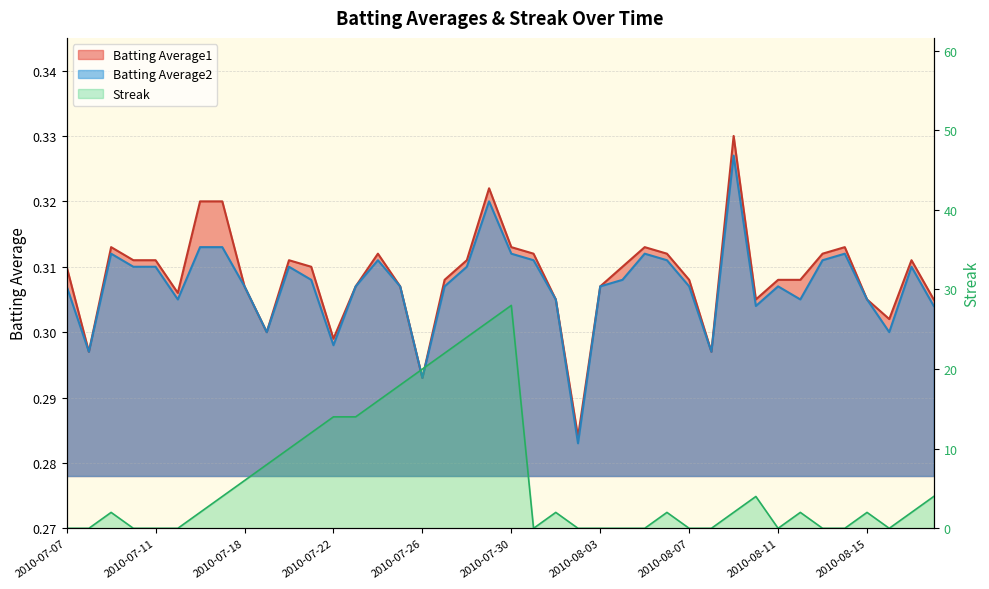

Reading left to right, what are all the values shown in this chart?

Batting Average1: 2010-07-07=0.3	2010-07-08=0.3	2010-07-09=0.3	2010-07-10=0.3	2010-07-11=0.3	2010-07-15=0.3	2010-07-16=0.3	2010-07-17=0.3	2010-07-18=0.3	2010-07-19=0.3	2010-07-20=0.3	2010-07-21=0.3	2010-07-22=0.3	2010-07-23=0.3	2010-07-24=0.3	2010-07-25=0.3	2010-07-26=0.3	2010-07-27=0.3	2010-07-28=0.3	2010-07-29=0.3	2010-07-30=0.3	2010-07-31=0.3	2010-08-01=0.3	2010-08-02=0.3	2010-08-03=0.3	2010-08-04=0.3	2010-08-05=0.3	2010-08-06=0.3	2010-08-07=0.3	2010-08-08=0.3	2010-08-09=0.3	2010-08-10=0.3	2010-08-11=0.3	2010-08-12=0.3	2010-08-13=0.3	2010-08-14=0.3	2010-08-15=0.3	2010-08-16=0.3	2010-08-17=0.3	2010-08-18=0.3
Batting Average2: 2010-07-07=0.3	2010-07-08=0.3	2010-07-09=0.3	2010-07-10=0.3	2010-07-11=0.3	2010-07-15=0.3	2010-07-16=0.3	2010-07-17=0.3	2010-07-18=0.3	2010-07-19=0.3	2010-07-20=0.3	2010-07-21=0.3	2010-07-22=0.3	2010-07-23=0.3	2010-07-24=0.3	2010-07-25=0.3	2010-07-26=0.3	2010-07-27=0.3	2010-07-28=0.3	2010-07-29=0.3	2010-07-30=0.3	2010-07-31=0.3	2010-08-01=0.3	2010-08-02=0.3	2010-08-03=0.3	2010-08-04=0.3	2010-08-05=0.3	2010-08-06=0.3	2010-08-07=0.3	2010-08-08=0.3	2010-08-09=0.3	2010-08-10=0.3	2010-08-11=0.3	2010-08-12=0.3	2010-08-13=0.3	2010-08-14=0.3	2010-08-15=0.3	2010-08-16=0.3	2010-08-17=0.3	2010-08-18=0.3
Streak: 2010-07-07=0.0	2010-07-08=0.0	2010-07-09=2.0	2010-07-10=0.0	2010-07-11=0.0	2010-07-15=0.0	2010-07-16=2.0	2010-07-17=4.0	2010-07-18=6.0	2010-07-19=8.0	2010-07-20=10.0	2010-07-21=12.0	2010-07-22=14.0	2010-07-23=14.0	2010-07-24=16.0	2010-07-25=18.0	2010-07-26=20.0	2010-07-27=22.0	2010-07-28=24.0	2010-07-29=26.0	2010-07-30=28.0	2010-07-31=0.0	2010-08-01=2.0	2010-08-02=0.0	2010-08-03=0.0	2010-08-04=0.0	2010-08-05=0.0	2010-08-06=2.0	2010-08-07=0.0	2010-08-08=0.0	2010-08-09=2.0	2010-08-10=4.0	2010-08-11=0.0	2010-08-12=2.0	2010-08-13=0.0	2010-08-14=0.0	2010-08-15=2.0	2010-08-16=0.0	2010-08-17=2.0	2010-08-18=4.0